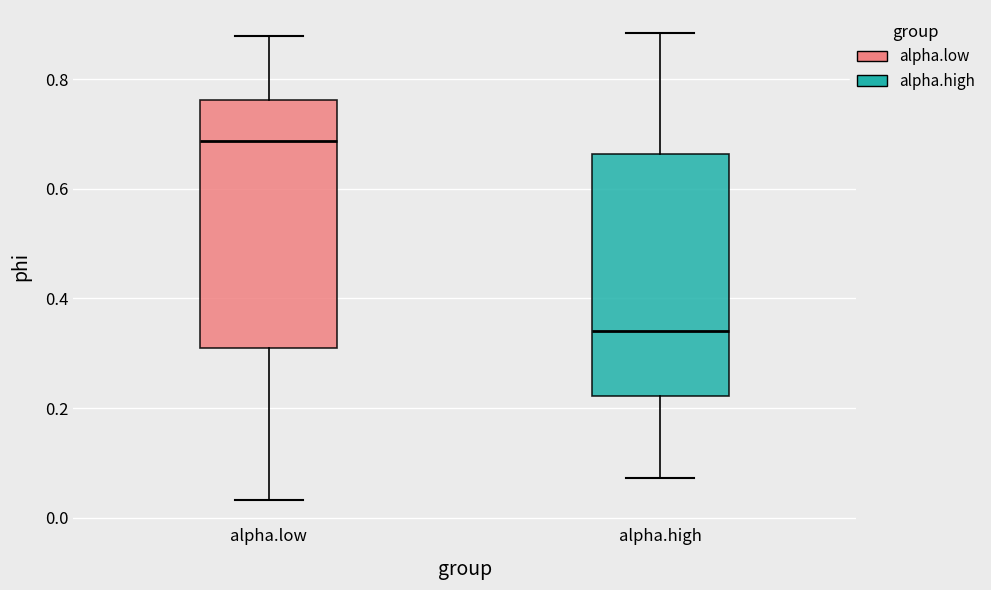

Which box has the lowest median line?

alpha.high